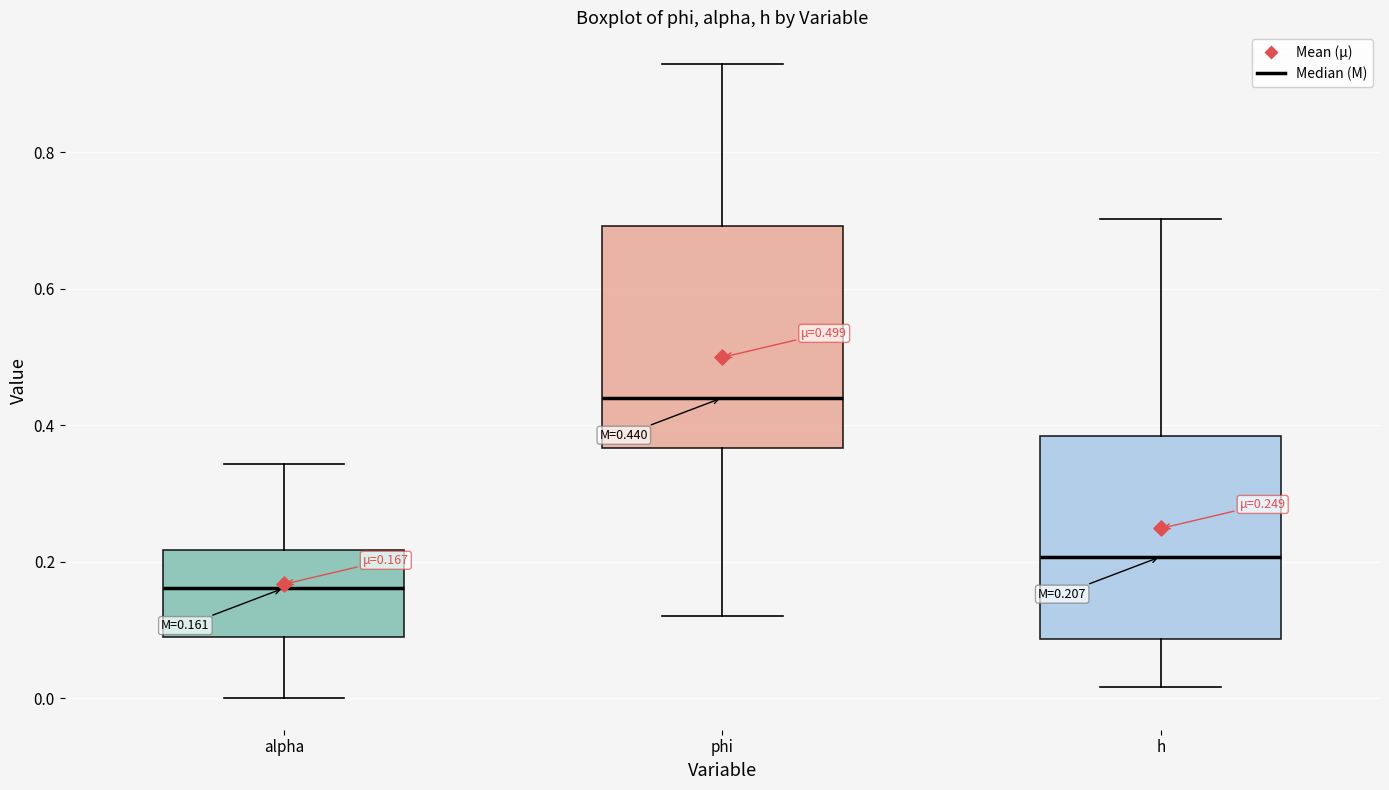

Which box is the tallest, from its lower edge to its upper edge?

phi